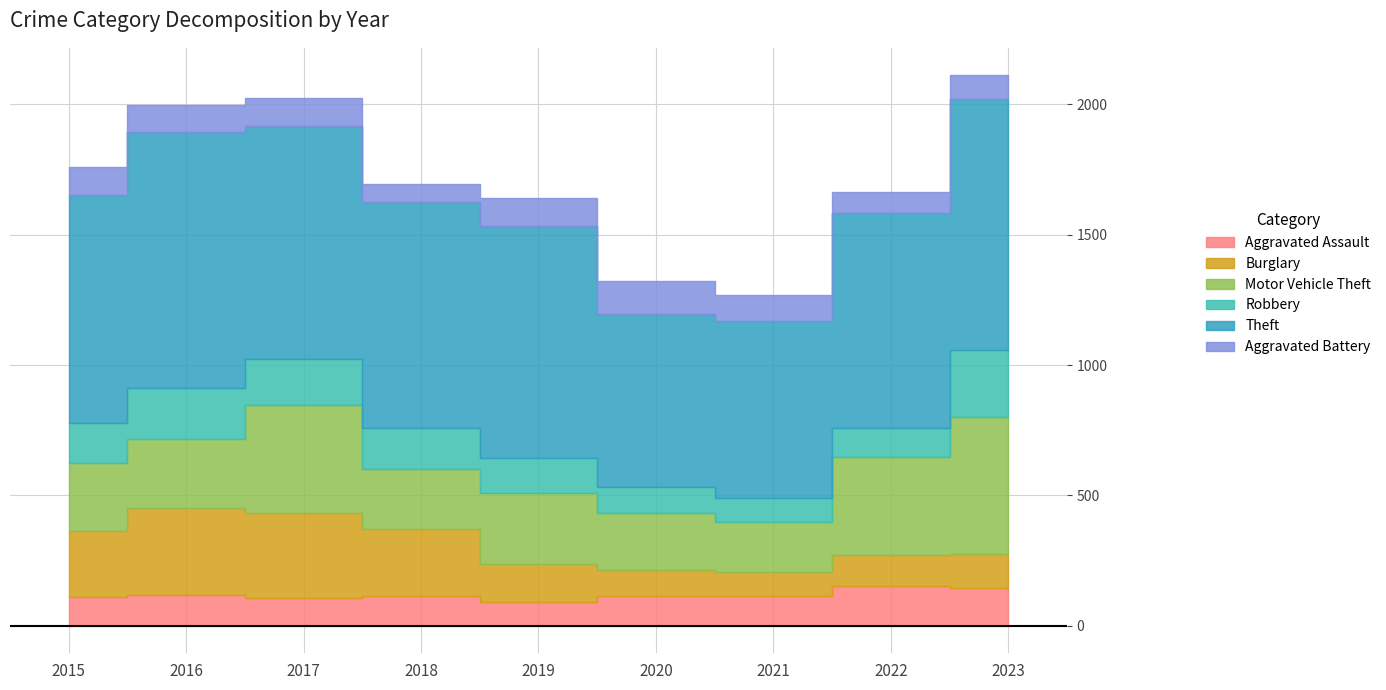

Which has a higher value, 2021 or 2023?

2023